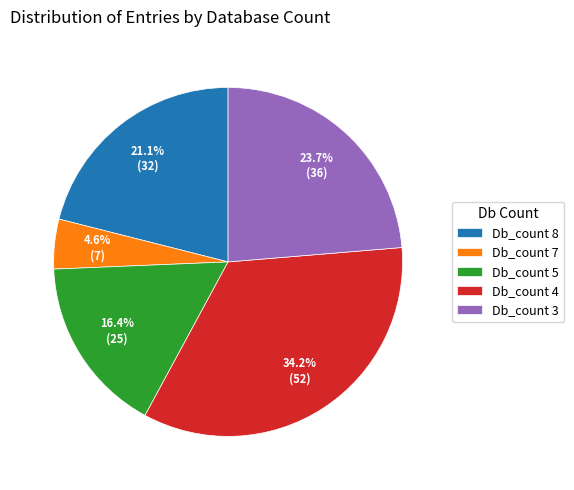

Approximately how many times larger is the value at Db_count 5 compared to Db_count 4?

0.5